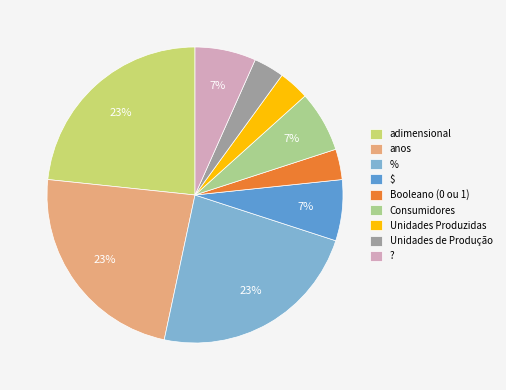

The Unidades Produzidas slice represents 17% of the pie. True or false?

False